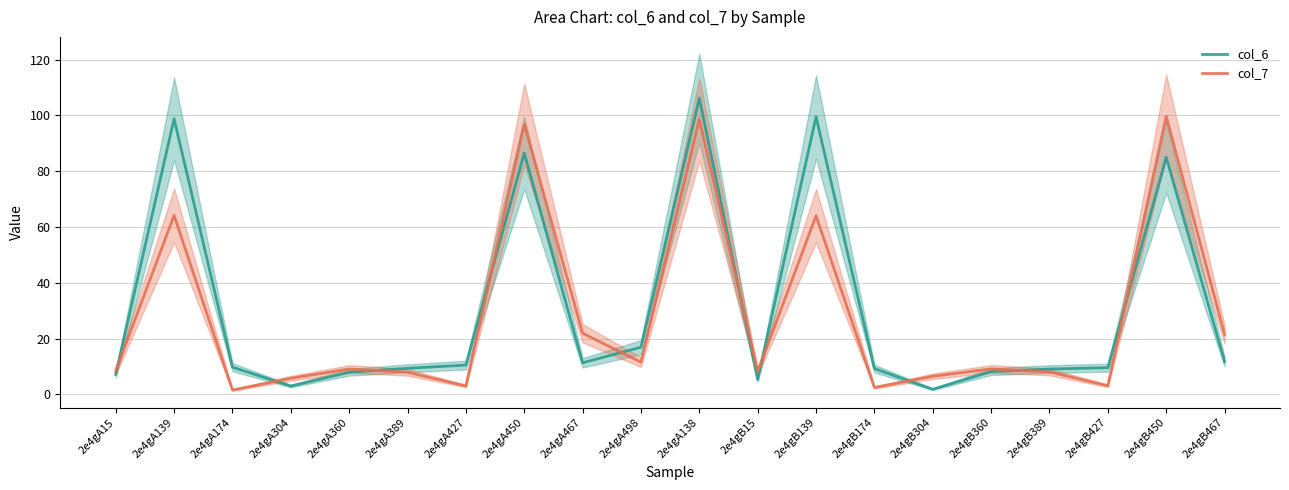

Does the chart display data point markers on the line(s)?

No